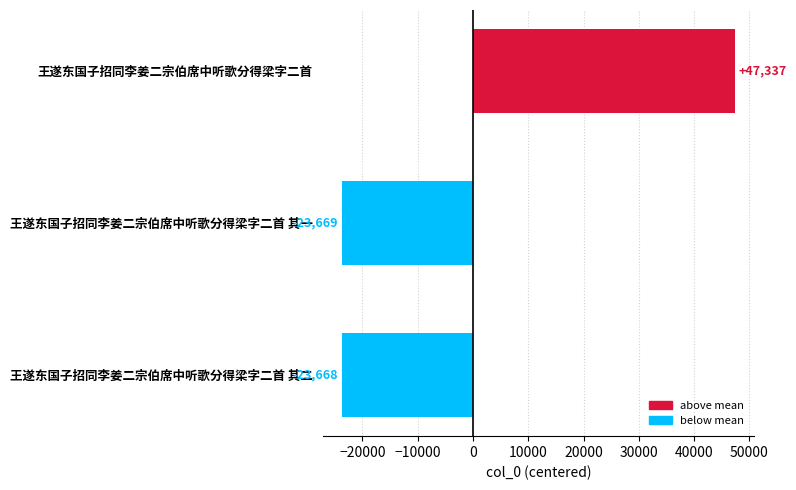

Reading top to bottom, list all the values displayed in this chart.

47337	-23669	-23668